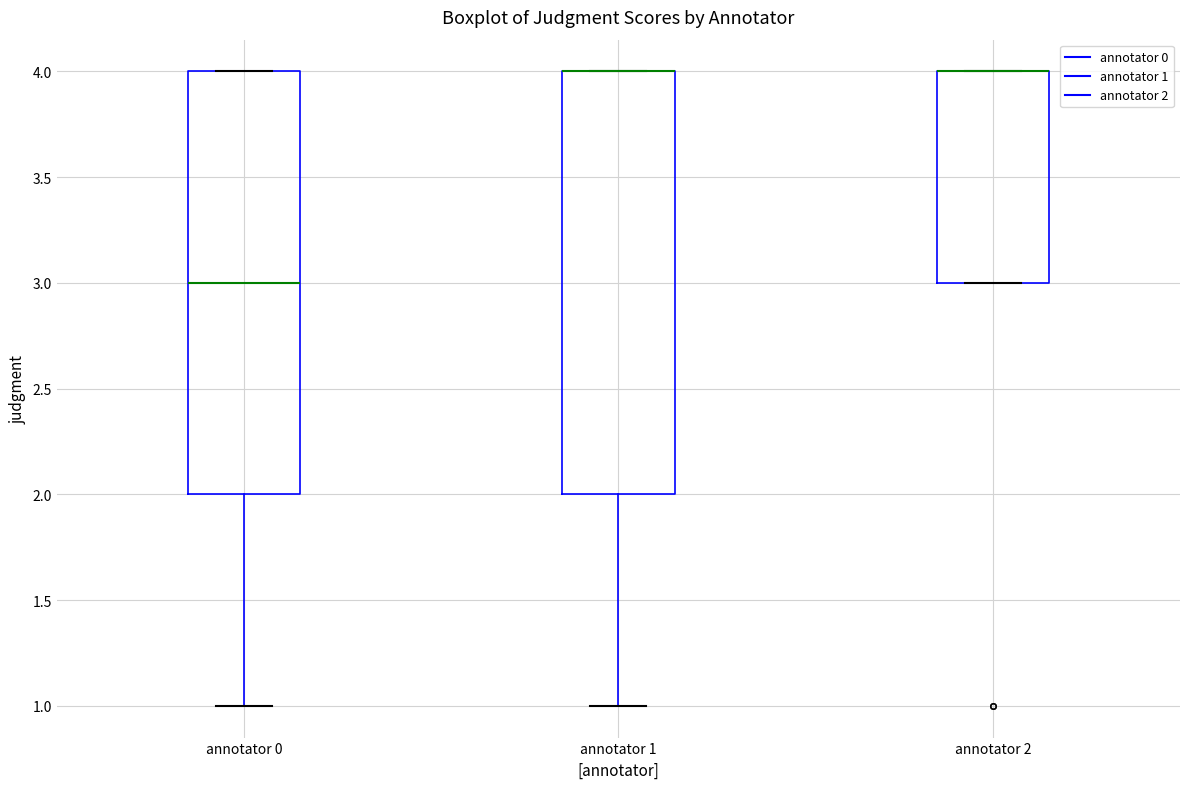

Reading left to right, read every box against the y-axis: the position of its median line, the range the box covers, and the ends of its whiskers. The values are not printed on the chart, so give them approximately, as read against the axis.

annotator 0: median 3, box 2 to 4, whiskers 1 to 4
annotator 1: median 4 (drawn on the box's upper edge), box 2 to 4, whiskers 1 to 4
annotator 2: median 4 (drawn on the box's upper edge), box 3 to 4, whiskers 3 to 4